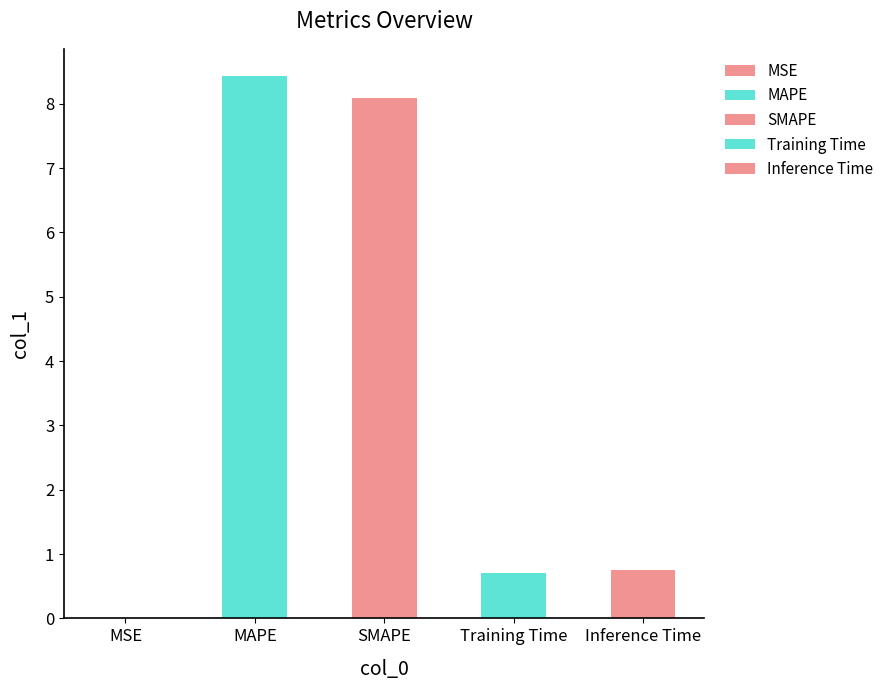

What is the difference between the maximum and second lowest values?

7.7